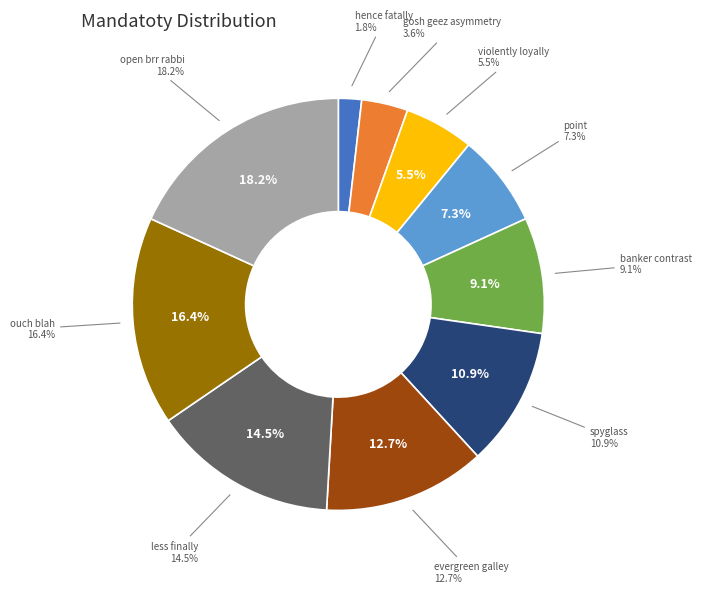

How many segments does this pie chart have?

10